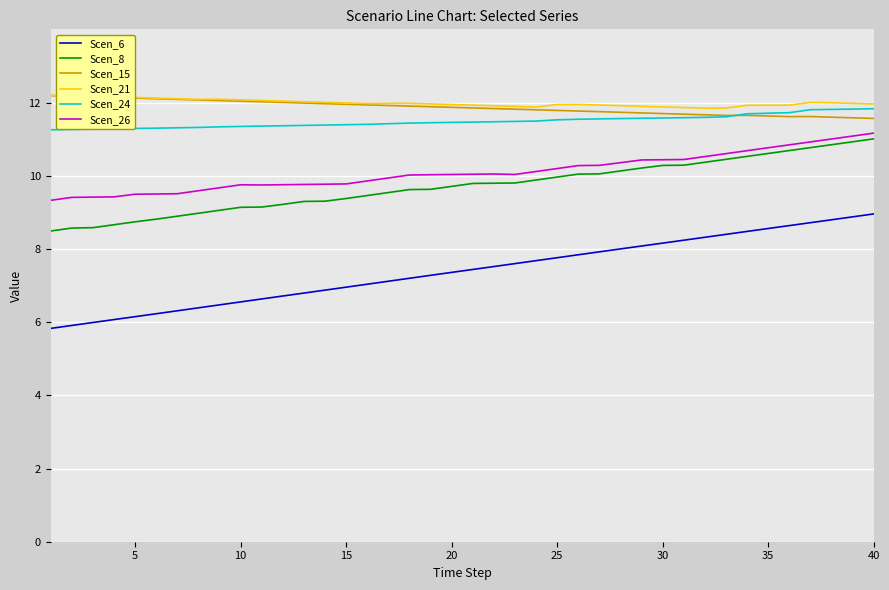

In Scen_21, how many points are lower than both neighbors (excluding endpoints)?

4